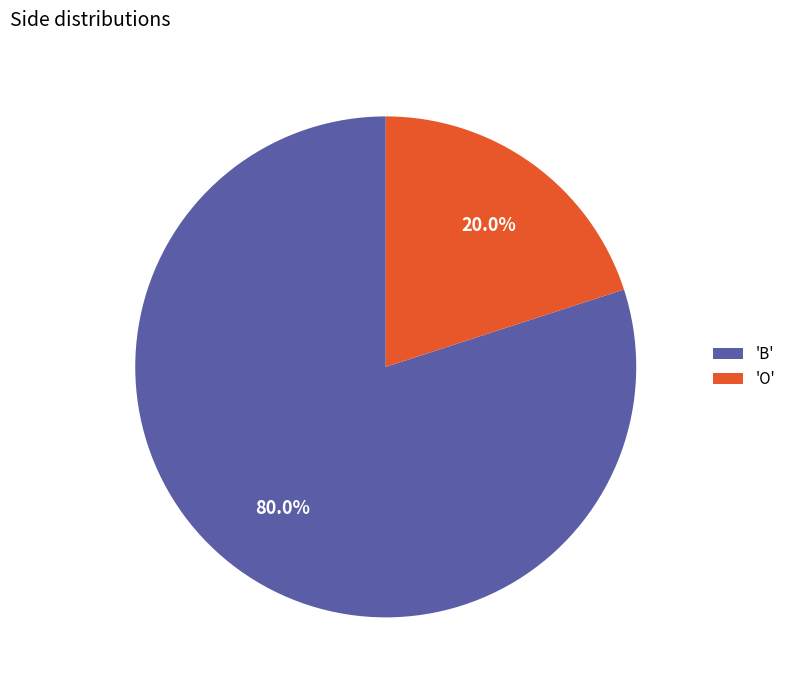

Combined, do 'B' and 'O' account for over 50%?

Yes